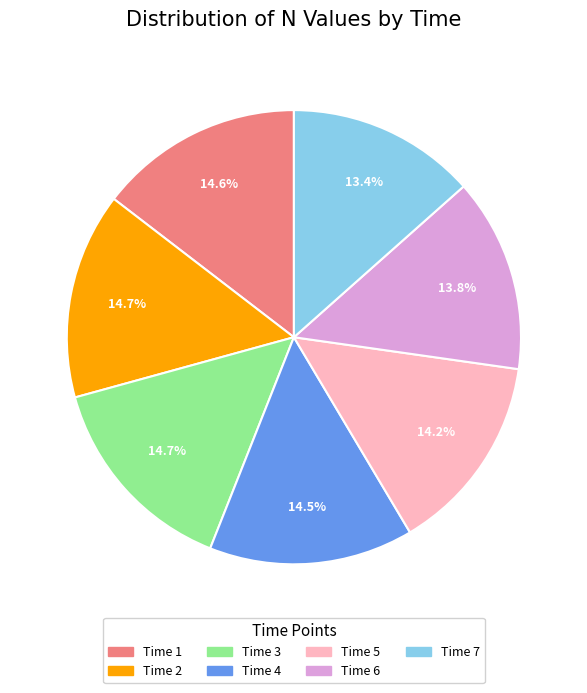

How many slices are in this pie chart?

7